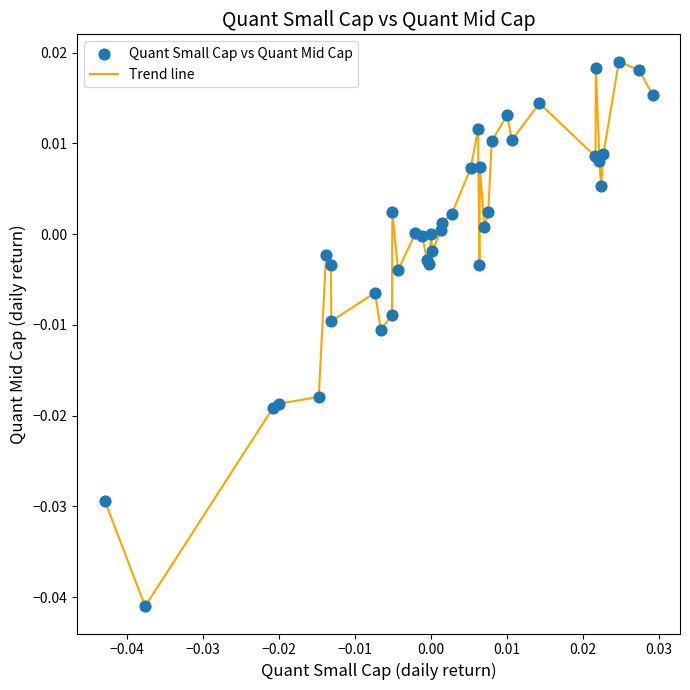

How many lines are shown in the chart?

1